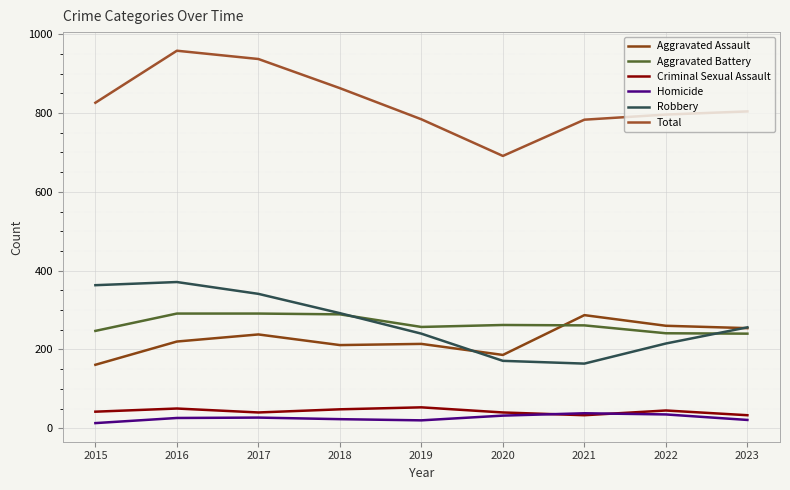

What is the difference between the highest and lowest values at 2023?

783